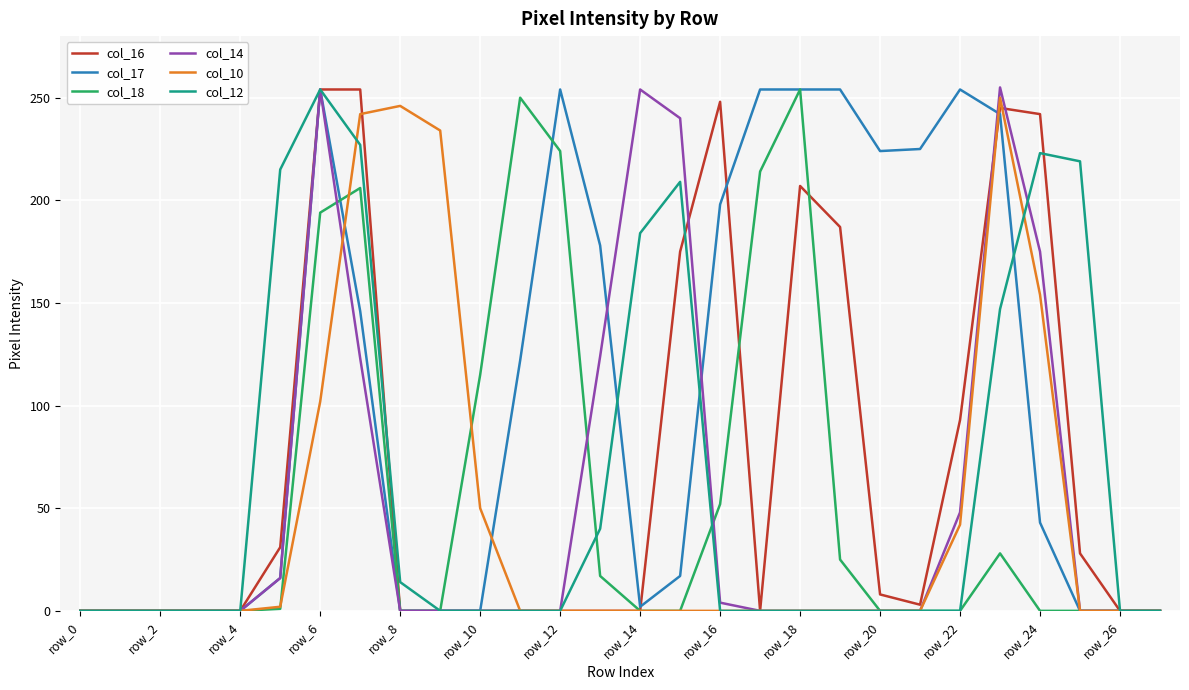

Which series has the largest total across all categories?

col_17